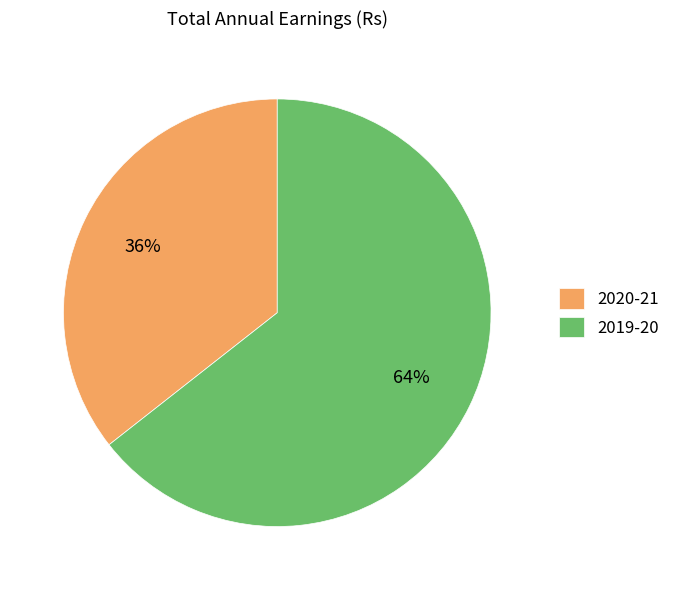

Between 2019-20 and 2020-21, which is larger?

2019-20